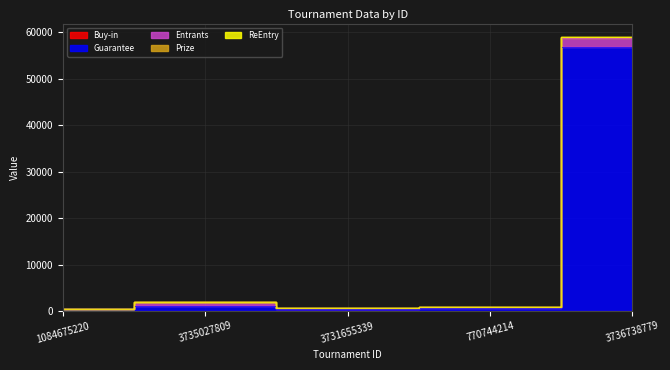

At how many categories does at least one series exceed 9761?

1